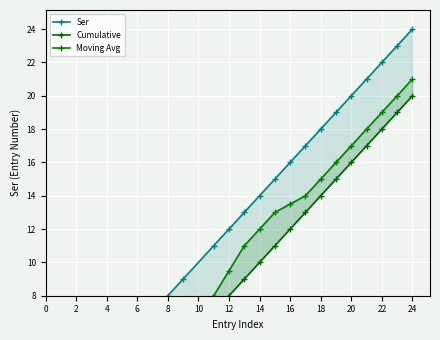

Which series has the largest total across all categories?

Ser